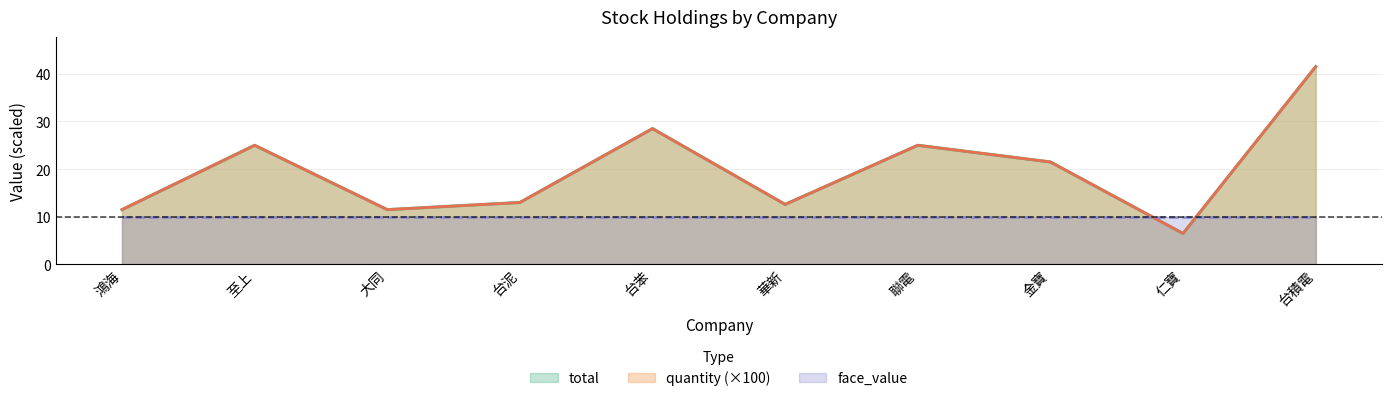

What is the maximum value shown in the chart?

41.5